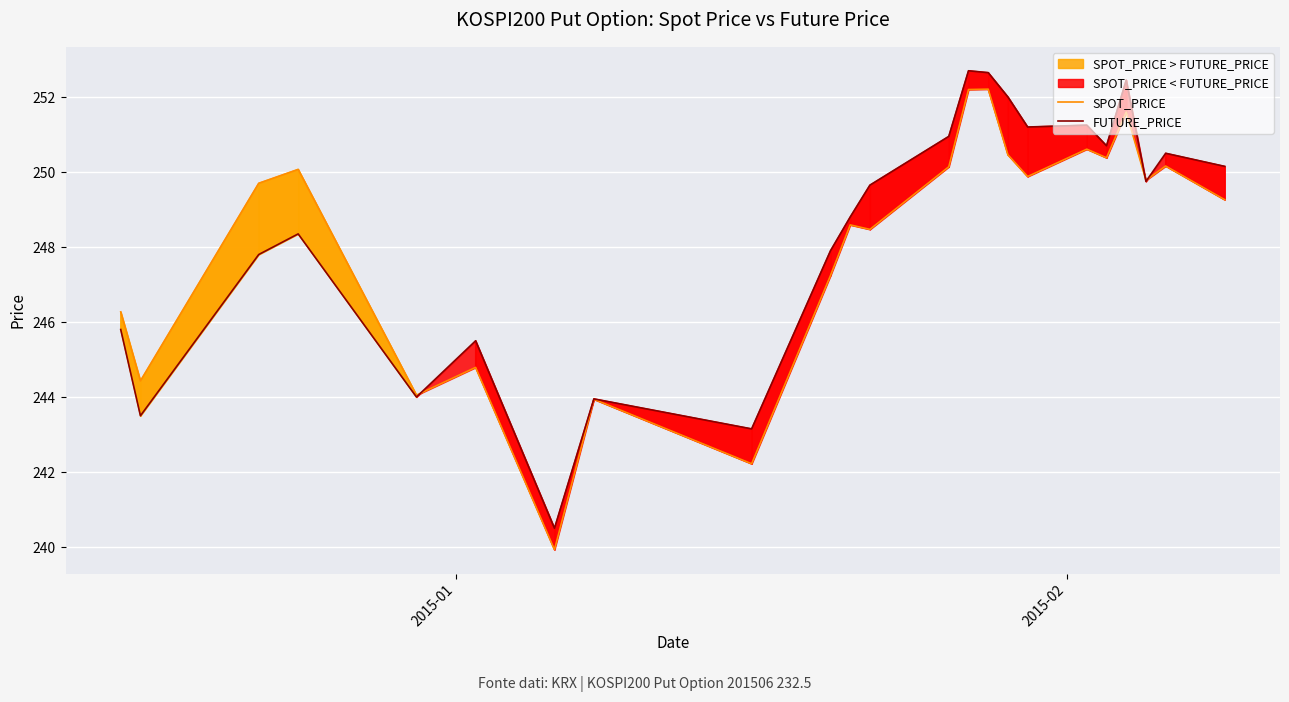

What is the maximum value for SPOT_PRICE?

252.2